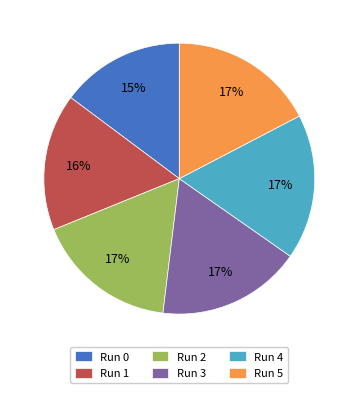

What percentage is the Run 1 slice, to the nearest percent?

16%